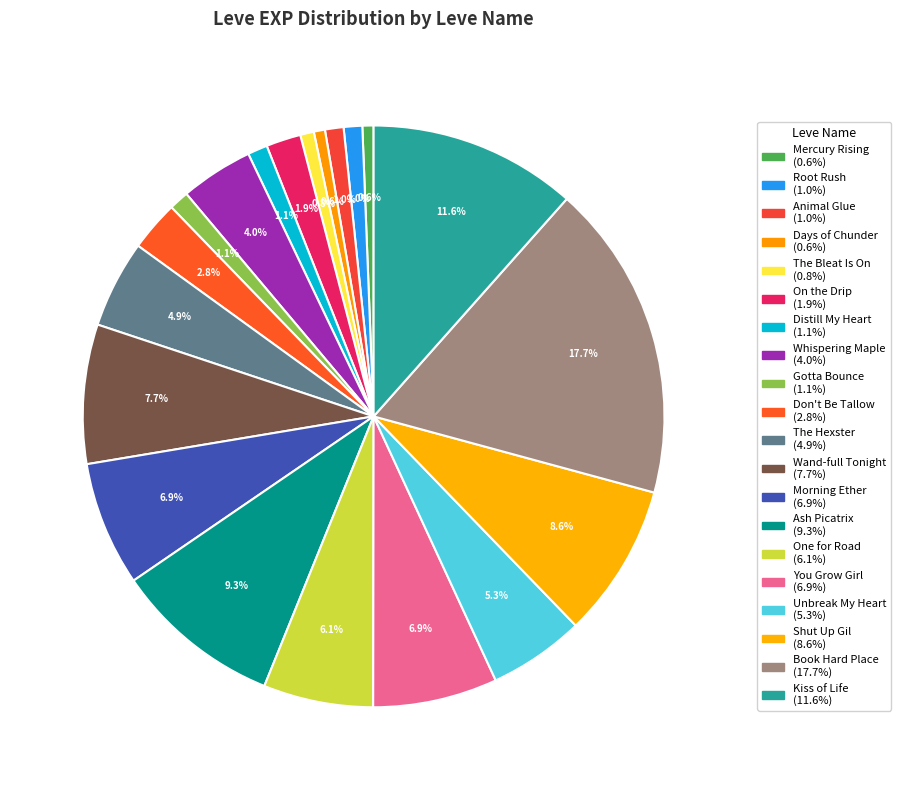

True or false: The Hexster accounts for 5% of the total.

True